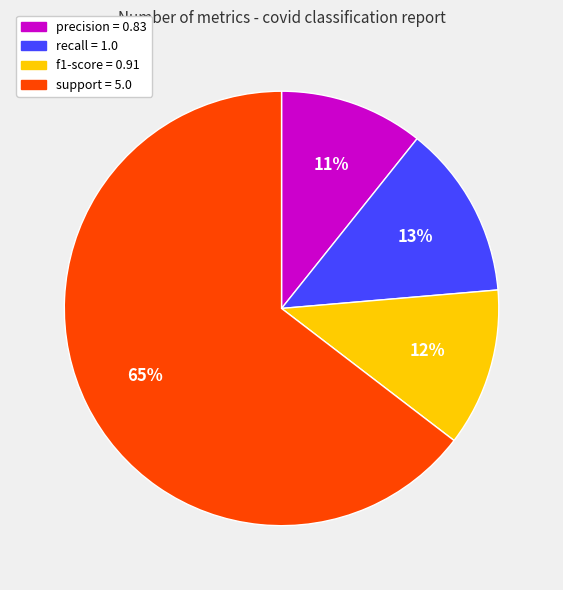

Which category has the biggest portion of the pie?

support